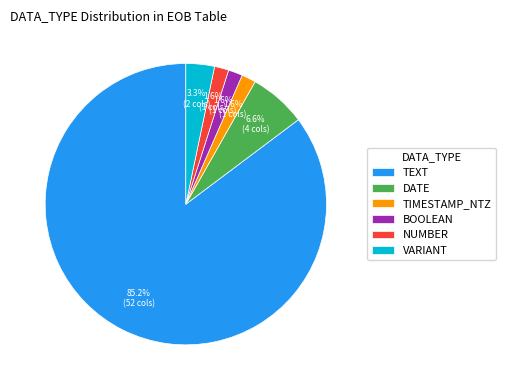

To the nearest percent, what is the difference between the largest and smallest slice percentages?

84%